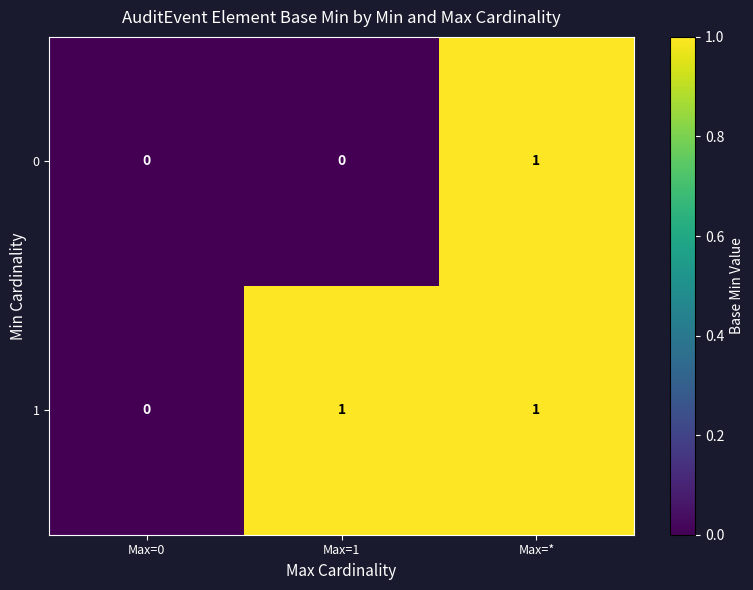

Where is 1 nearest to the value 0?

Max=0